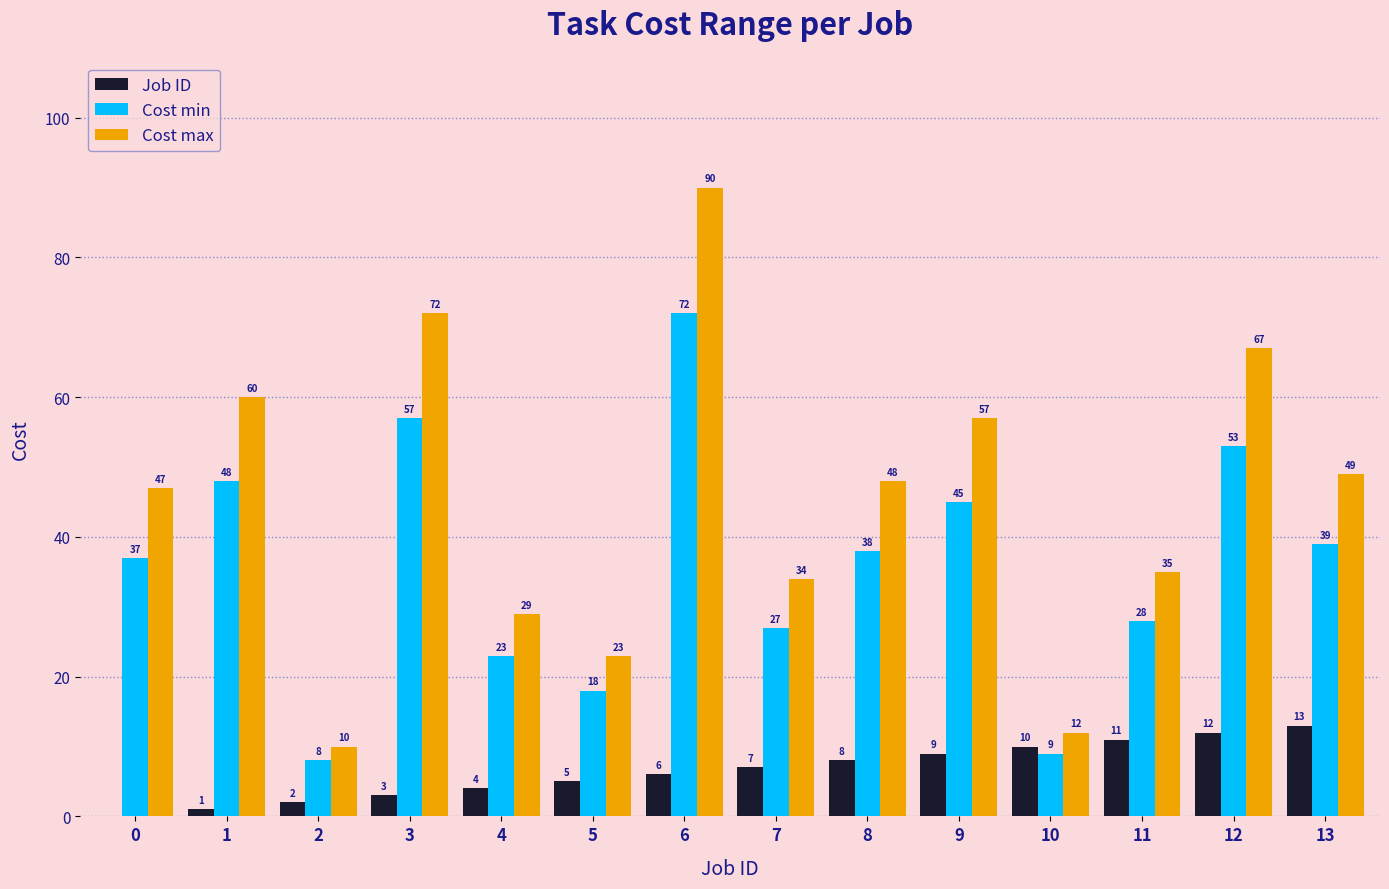

What value does the Cost min series have at 1?

48